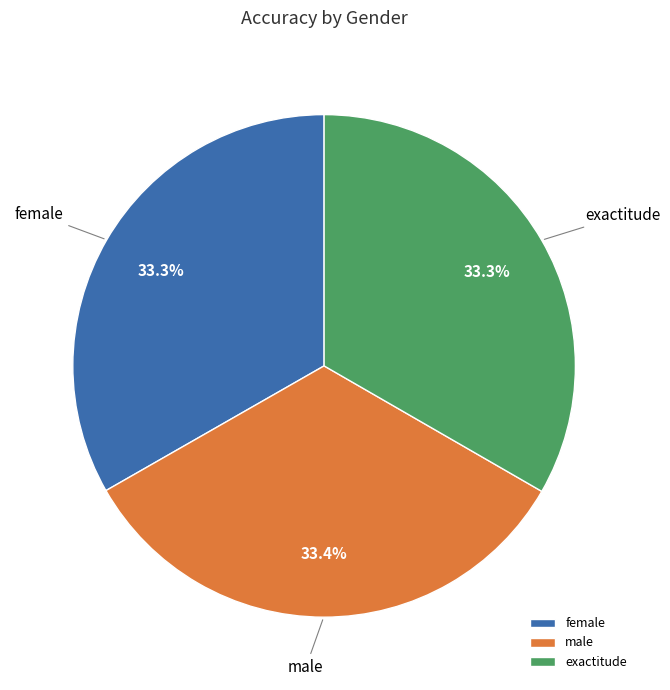

Is there any slice that represents more than half of the pie?

No